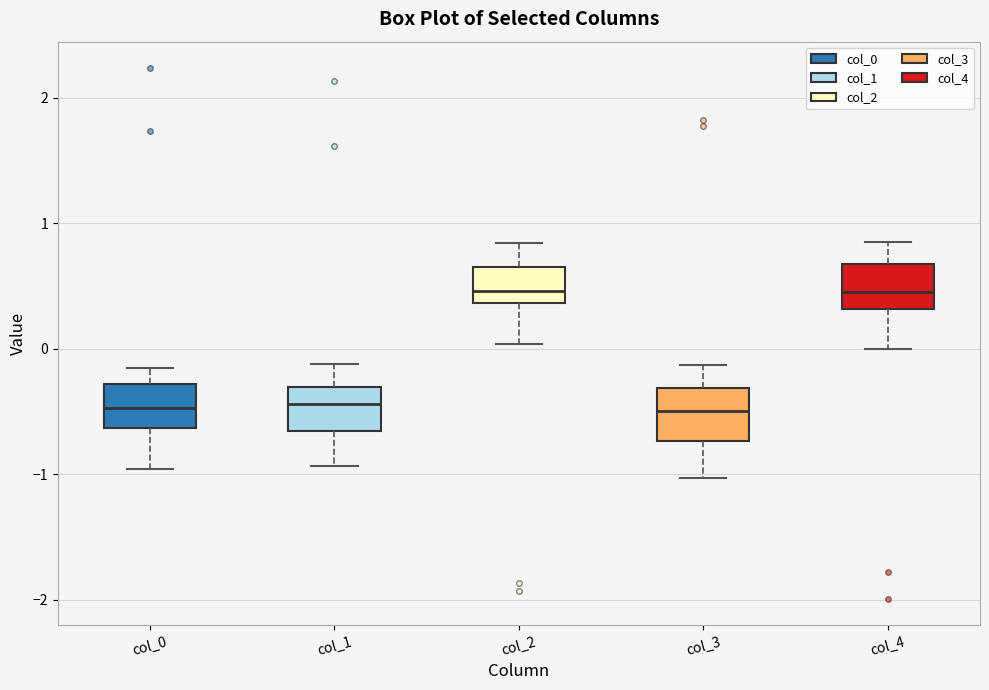

Reading left to right, transcribe this box plot: for each box, give where its median line is, the range the box spans, and where its two whiskers end, as read against the y-axis. The values are not printed on the chart, so give them approximately, as read against the axis.

col_0: median -0.5, box -0.6 to -0.3, whiskers -1.0 to -0.2
col_1: median -0.4, box -0.7 to -0.3, whiskers -0.9 to -0.1
col_2: median 0.5, box 0.4 to 0.6, whiskers 0.0 to 0.8
col_3: median -0.5, box -0.7 to -0.3, whiskers -1.0 to -0.1
col_4: median 0.5, box 0.3 to 0.7, whiskers 0.0 to 0.9